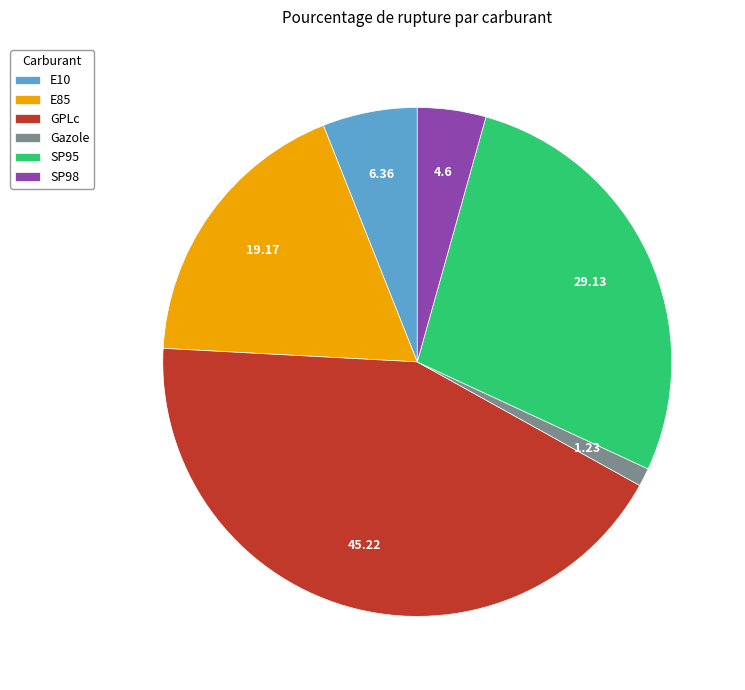

Which category has the biggest portion of the pie?

GPLc